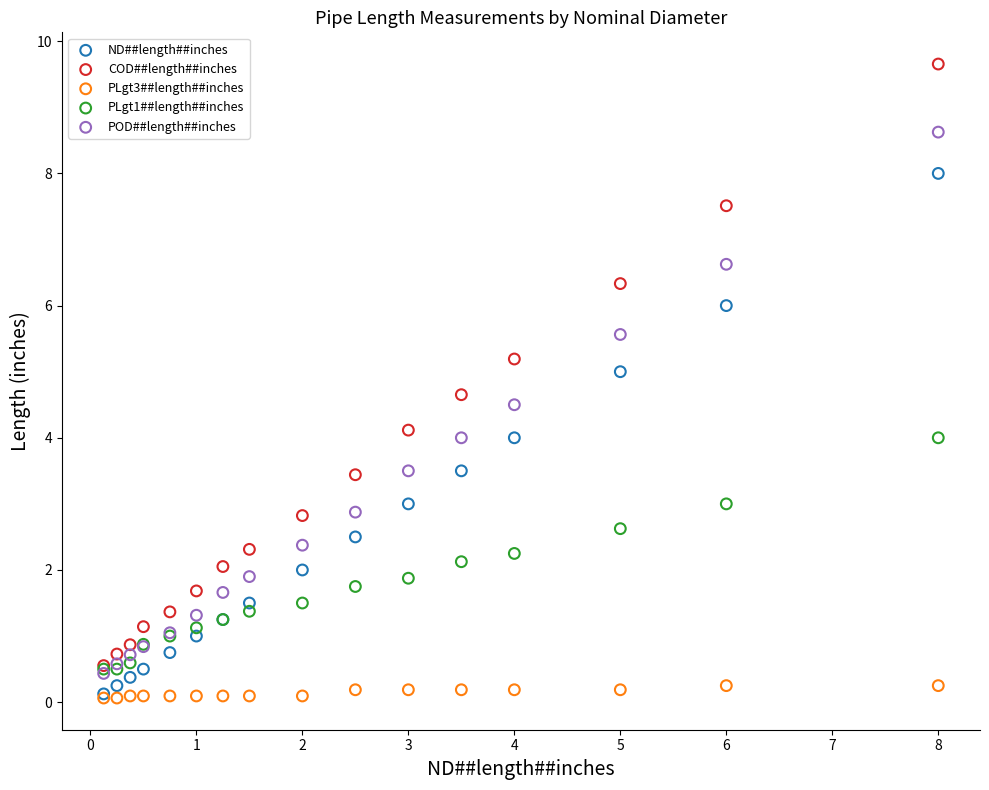

What are all the series names shown in the legend?

ND##length##inches, COD##length##inches, PLgt3##length##inches, PLgt1##length##inches, POD##length##inches